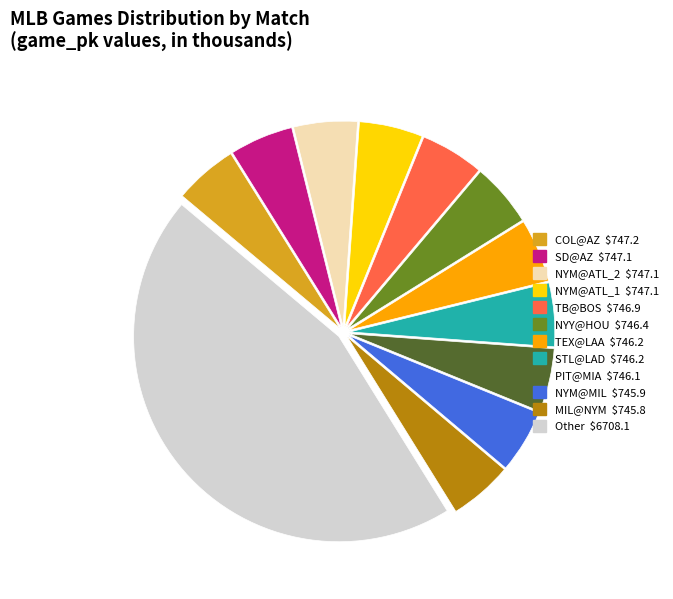

How many slices are in this pie chart?

12